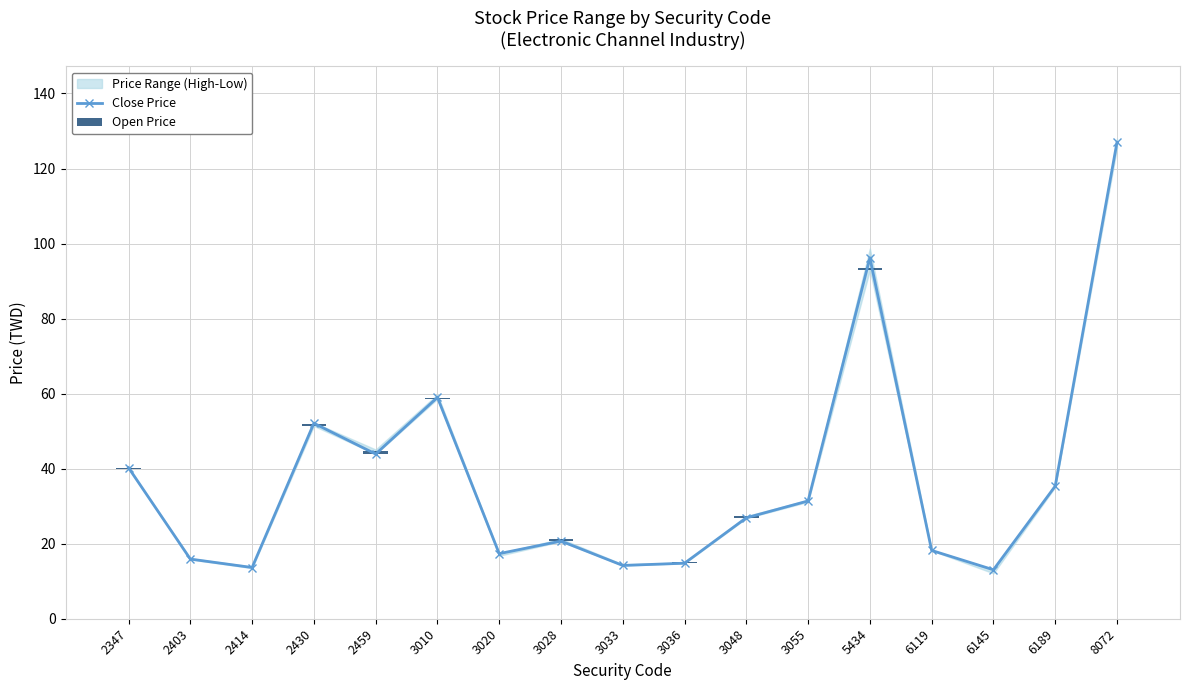

What is the minimum value for Close Price?

13.1